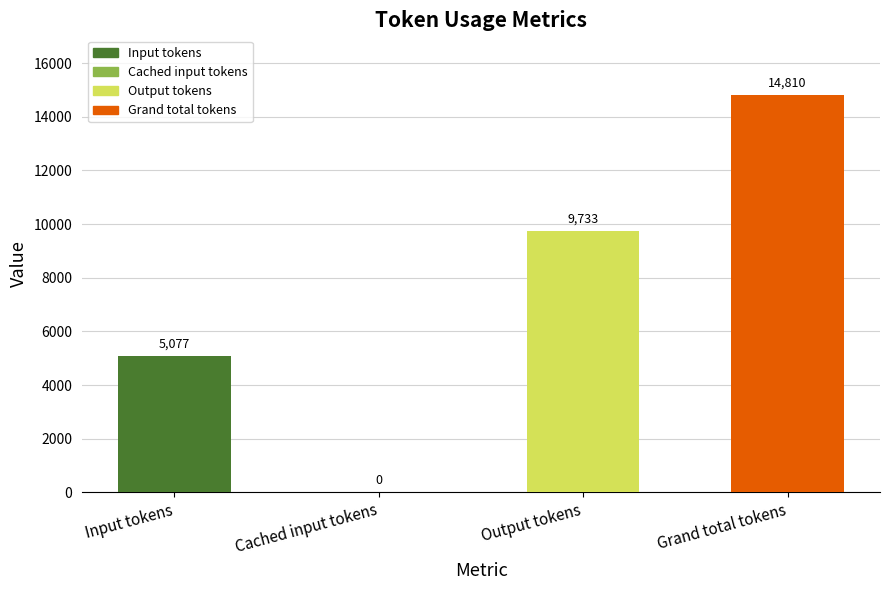

Which label corresponds to the smallest value in the chart?

Cached input tokens